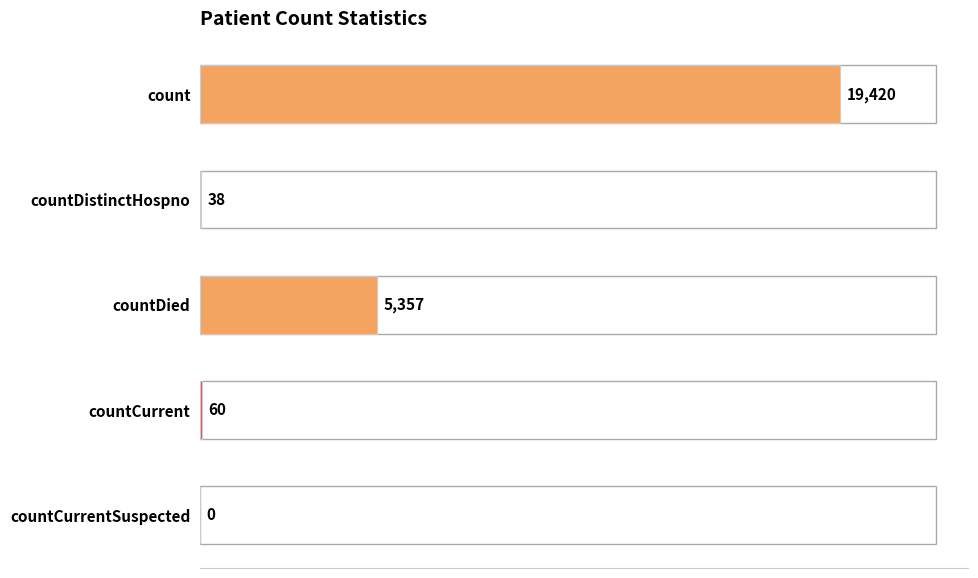

Reading top to bottom, extract all data points from this chart.

count=19420	countDistinctHospno=38	countDied=5357	countCurrent=60	countCurrentSuspected=0